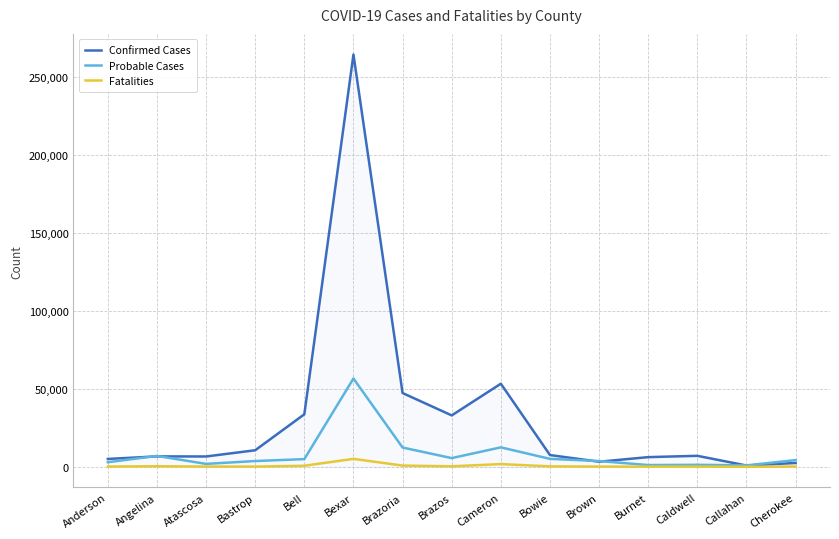

What is the highest value of the Confirmed Cases series?

264521